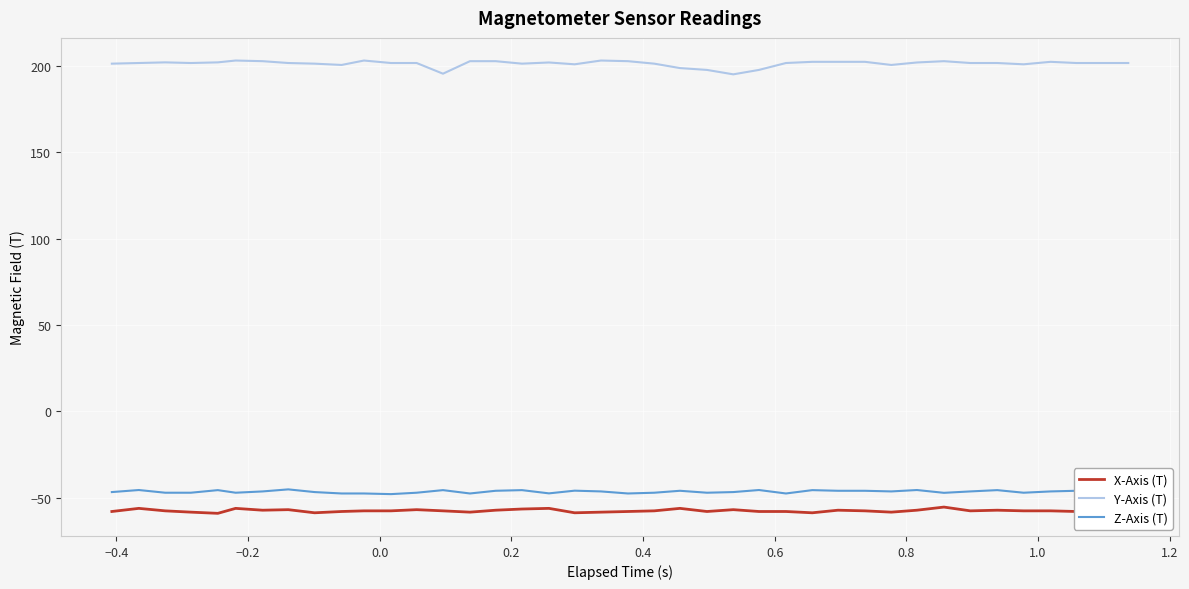

Which series has the largest total across all categories?

Y-Axis (T)